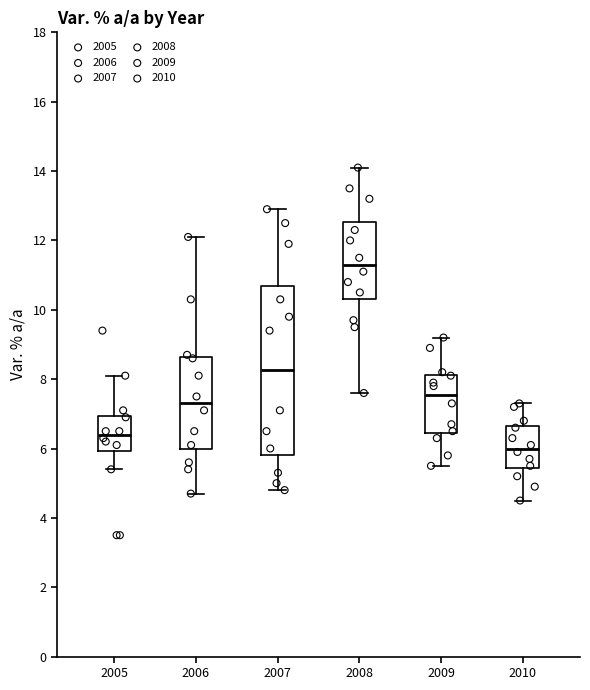

Comparing the boxes themselves (not the whiskers), which one is the tallest?

2007